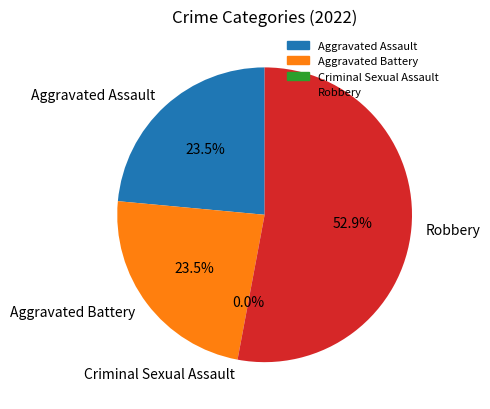

To the nearest percent, what is the difference between the Robbery and Aggravated Battery slice percentages?

29%